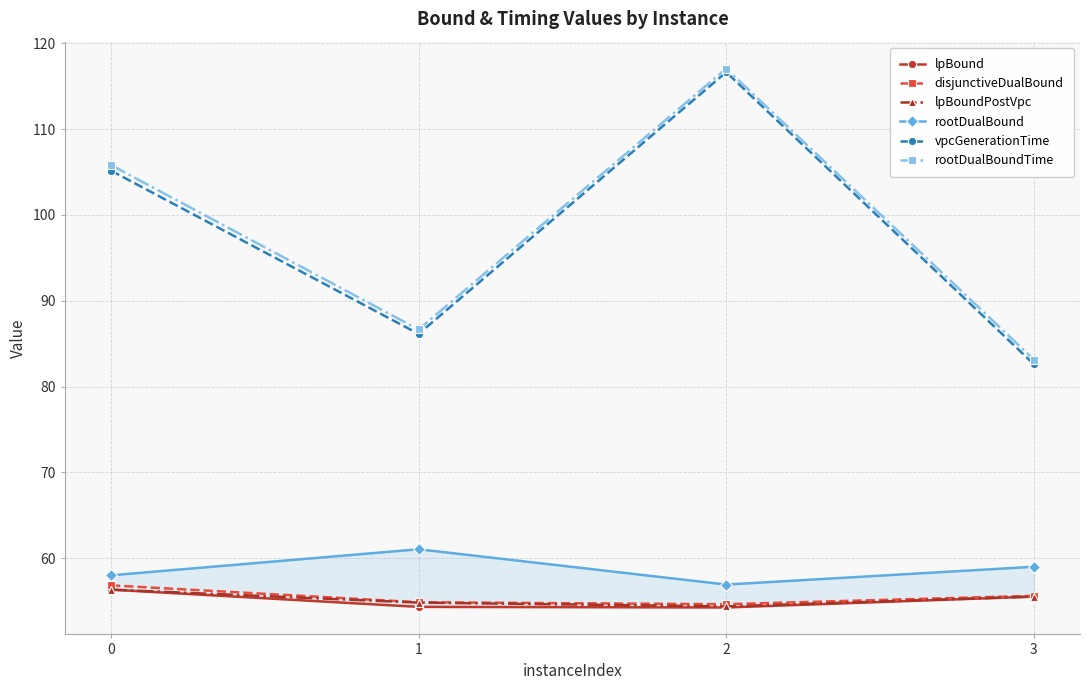

Which series has the largest total across all categories?

rootDualBoundTime